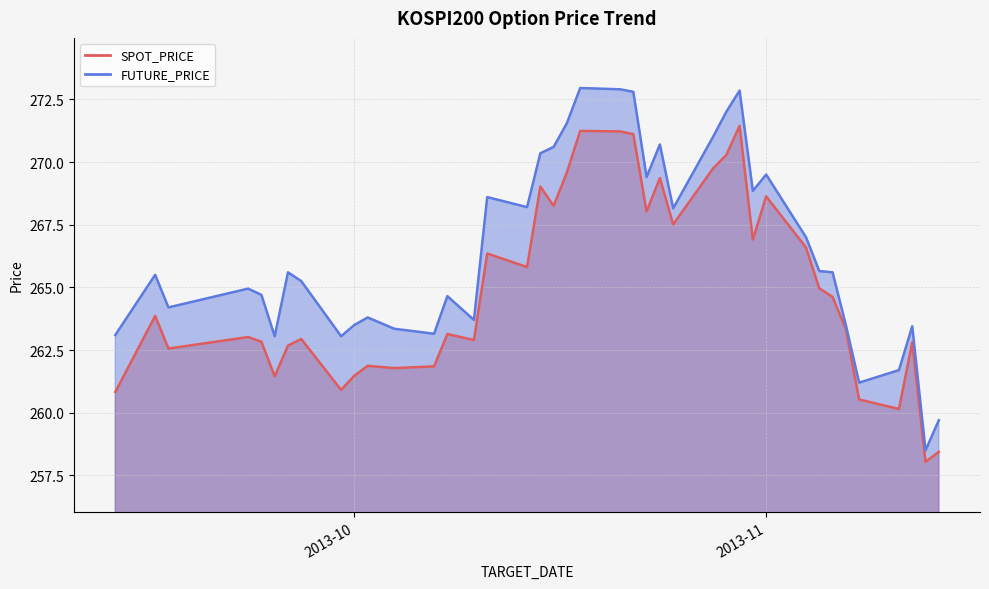

What is the total value across all series at 2013-10-25?

535.7